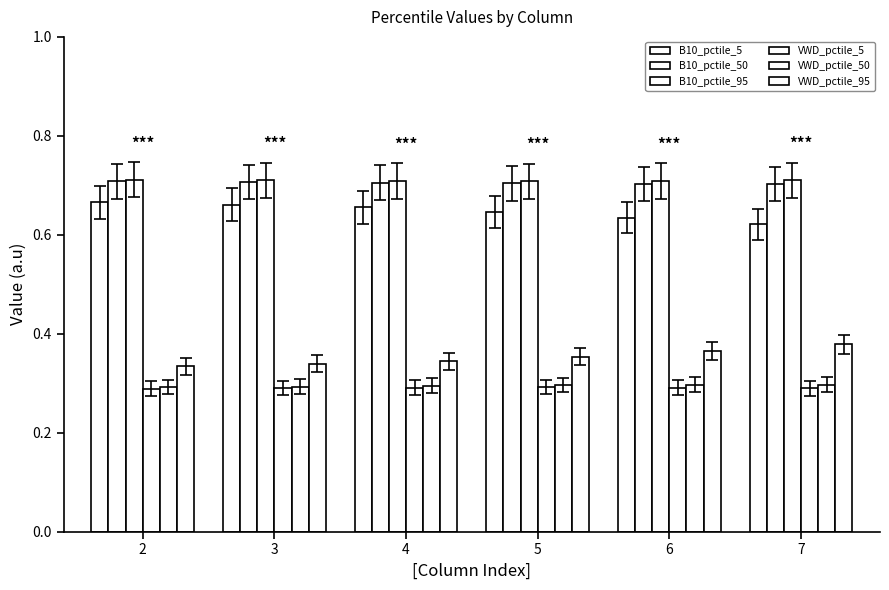

Count the VWD_pctile_5 values in the range 0 to 1.

6